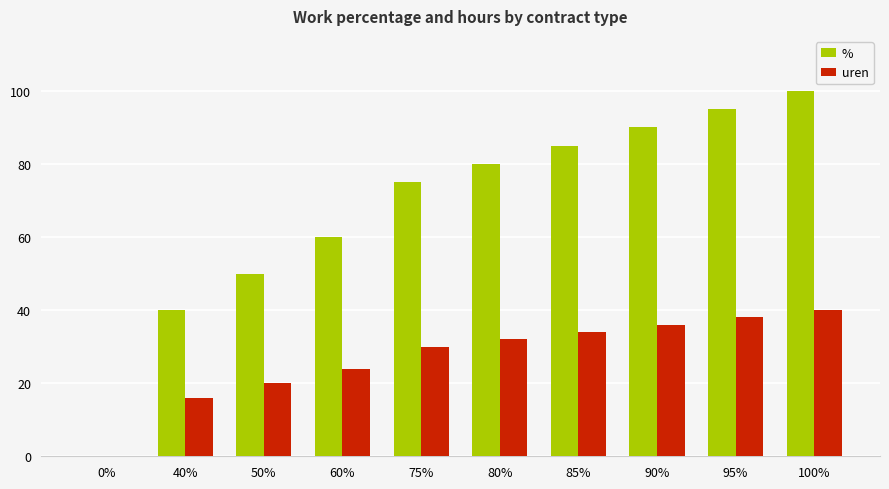

Between 40% and 50%, which series saw the biggest shift?

%